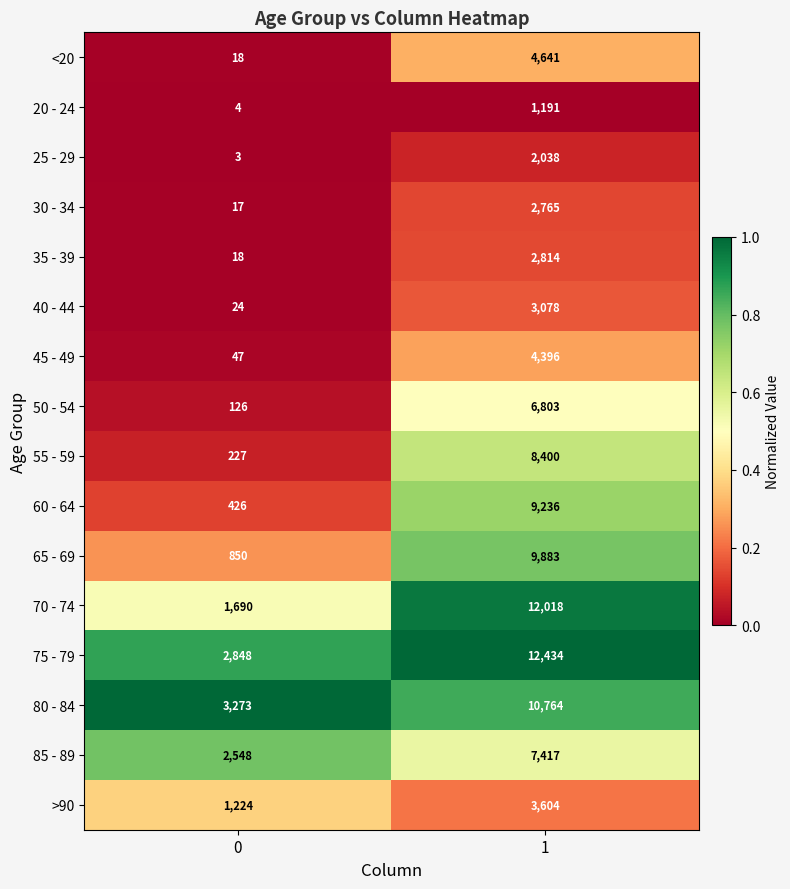

True or false: >90 has a value of 5640 at 1.

False